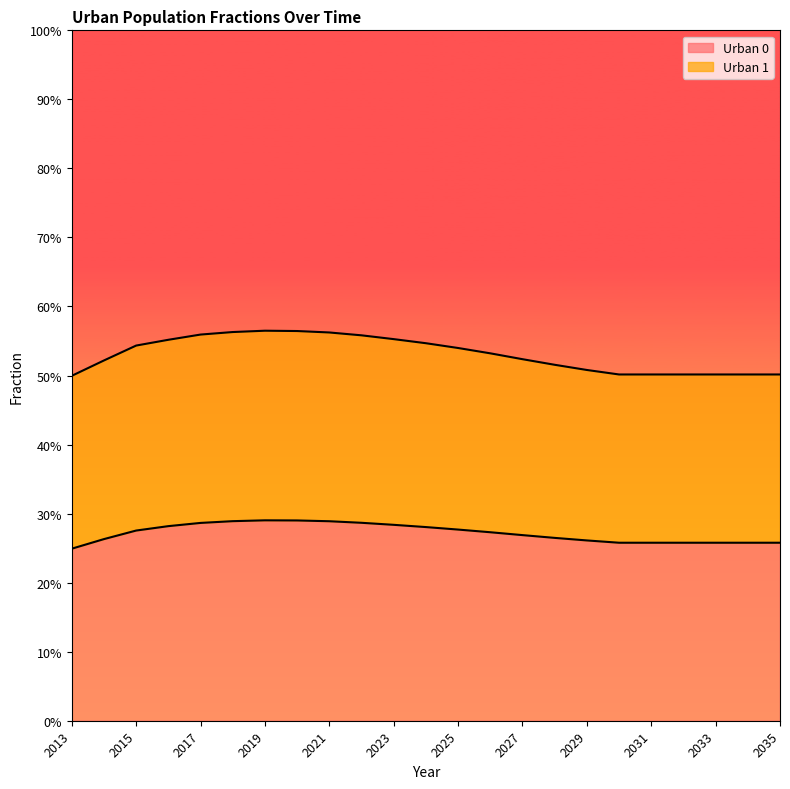

True or false: Urban 0 and Urban 1 cross at least once.

False